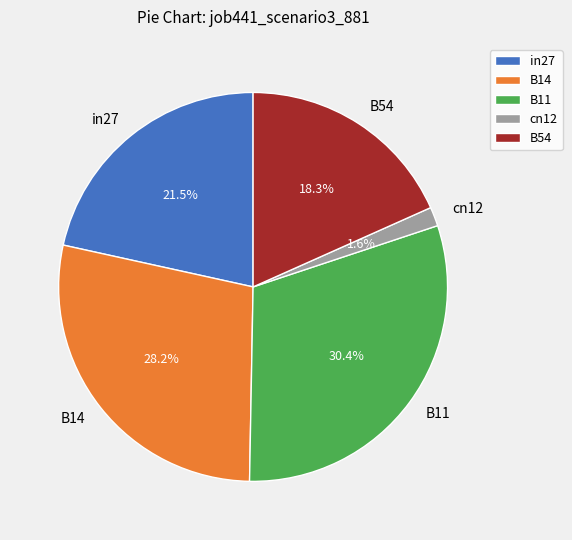

Which has a higher value, cn12 or B14?

B14